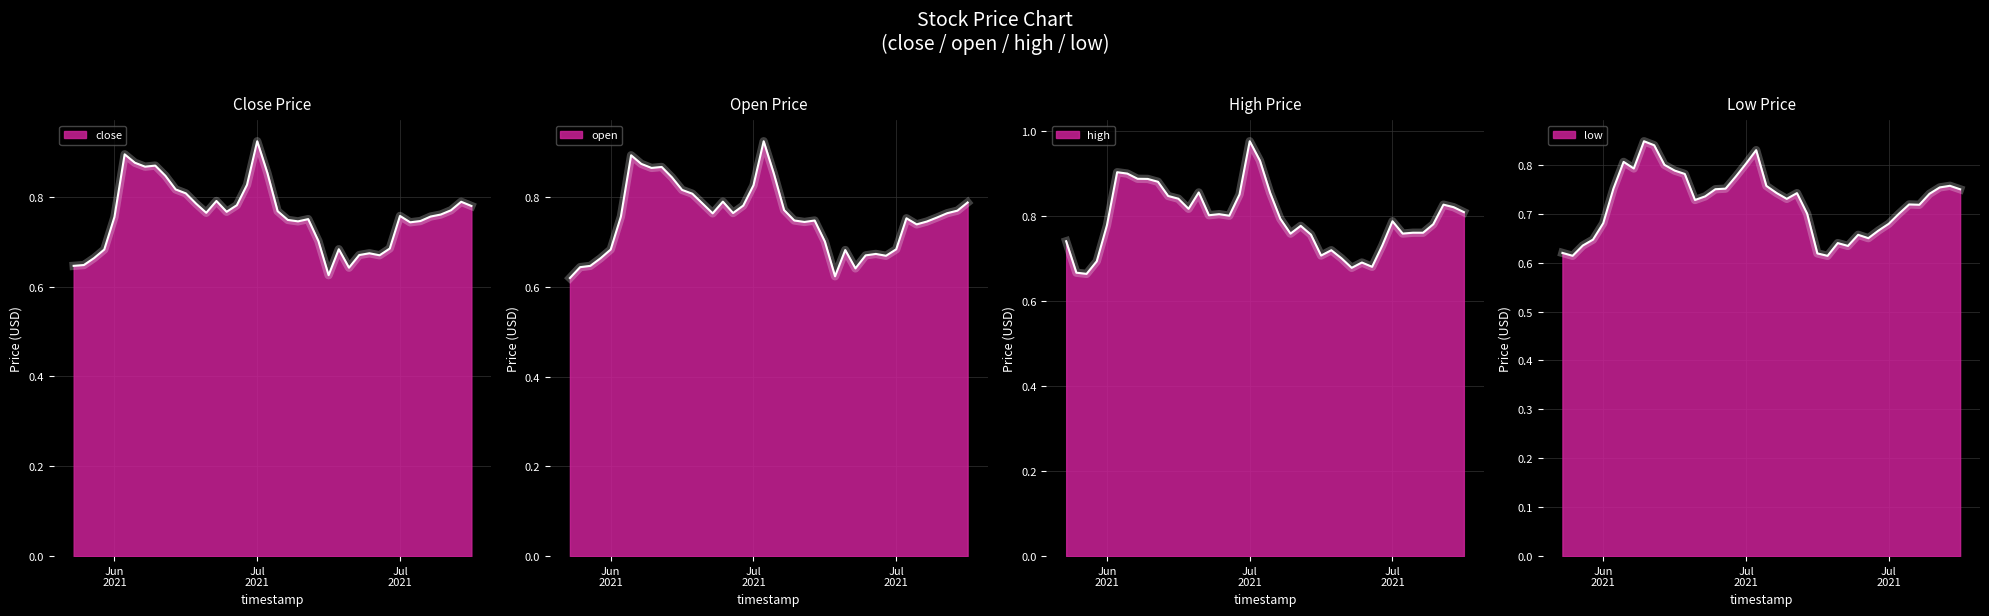

Does the chart have visible grid lines?

Yes